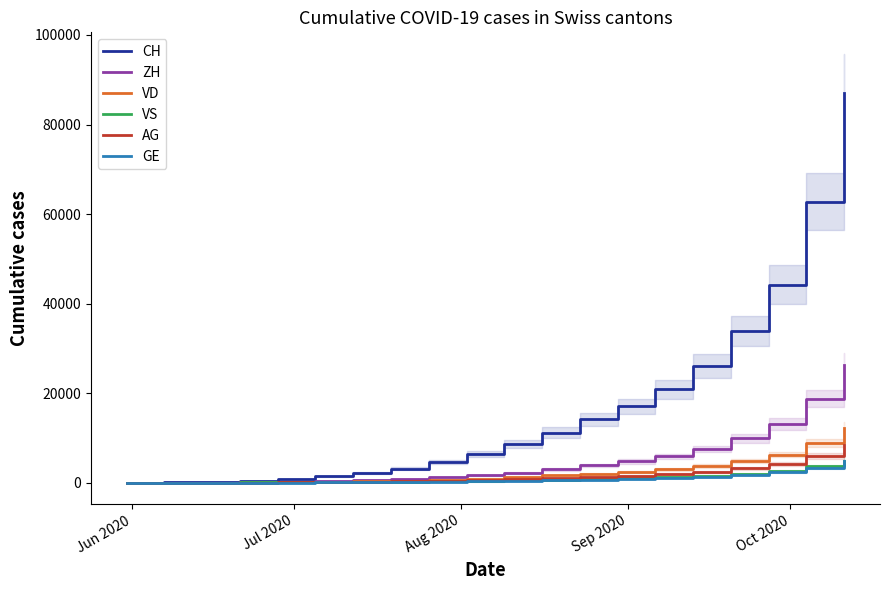

What is the average value of the CH series?

17246